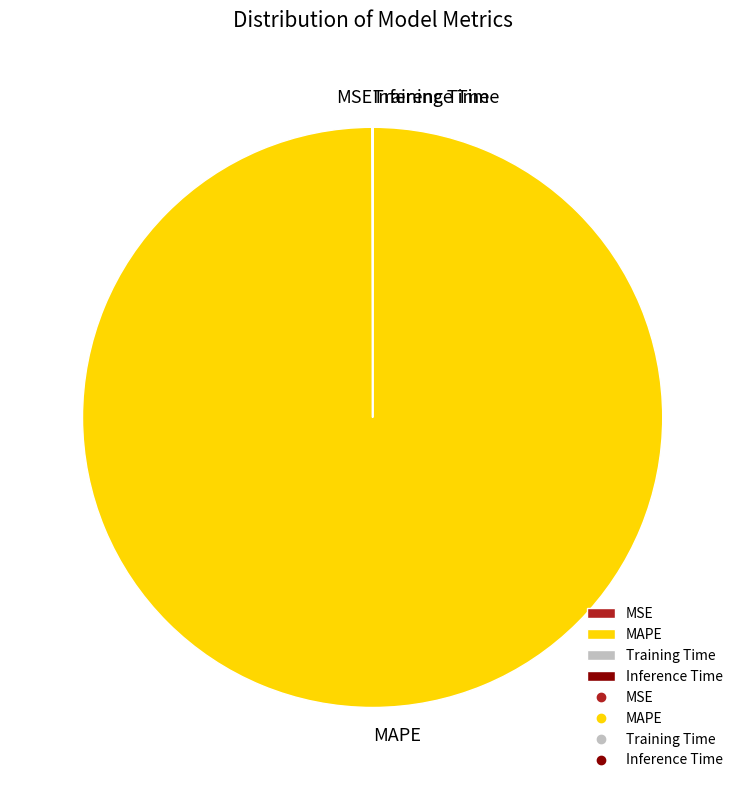

Is it true that MAPE is 100% of the pie?

True